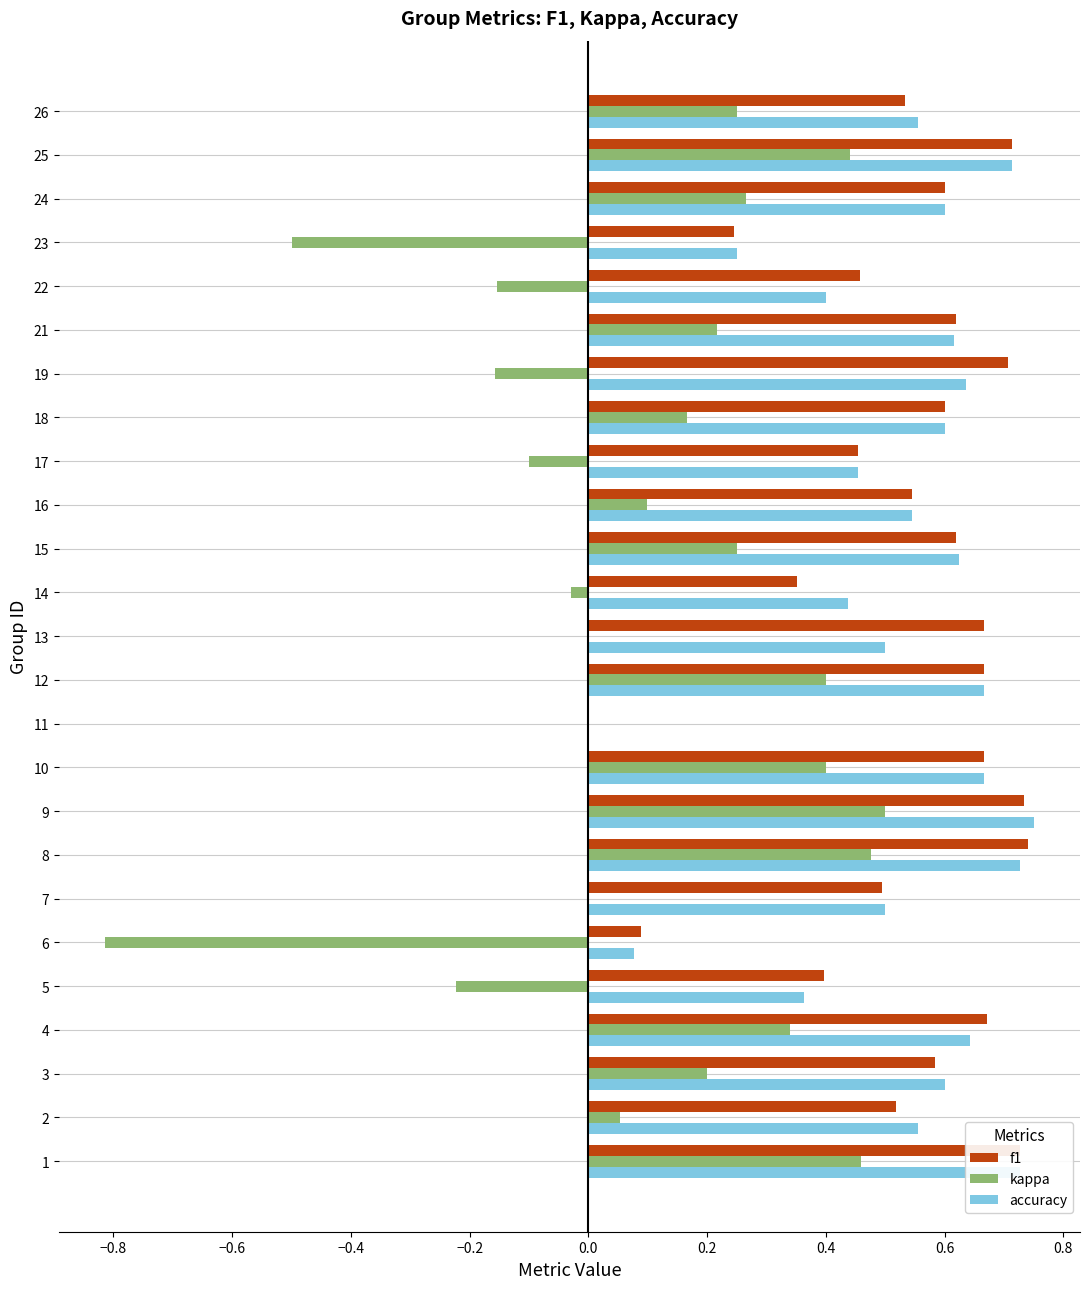

Is it true that accuracy equals 1.2 at 8?

False